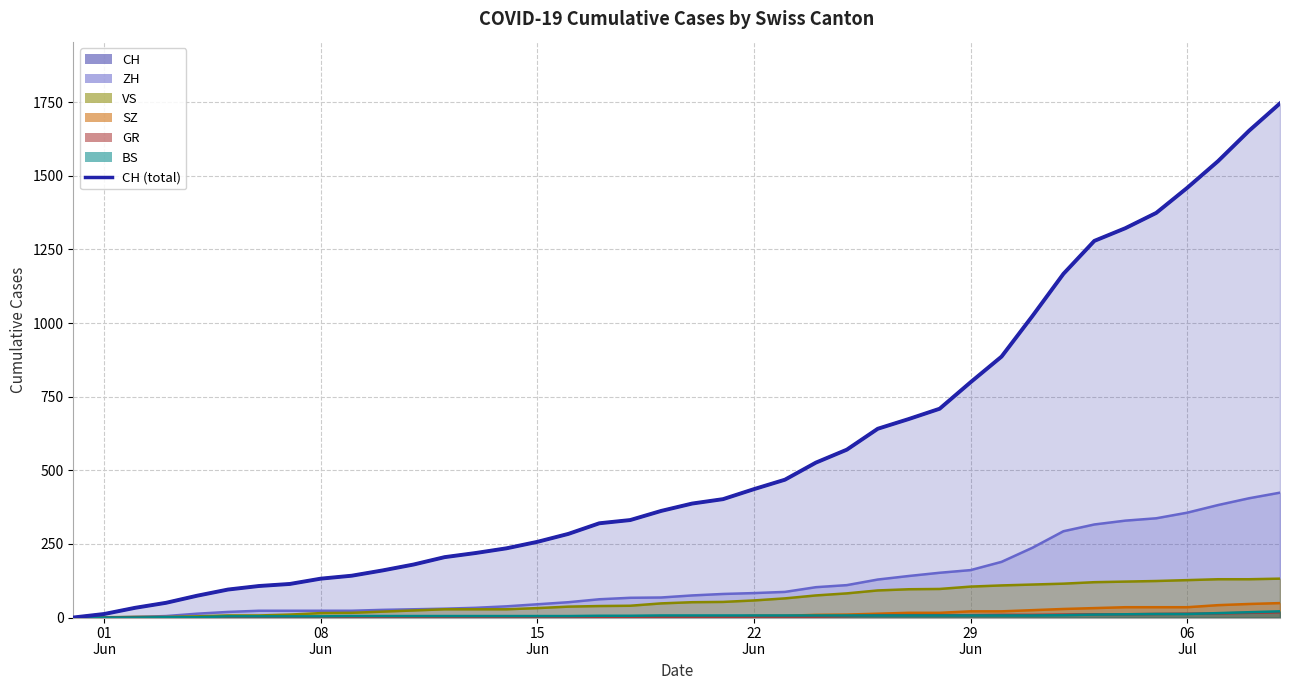

How many positive values are there?

39